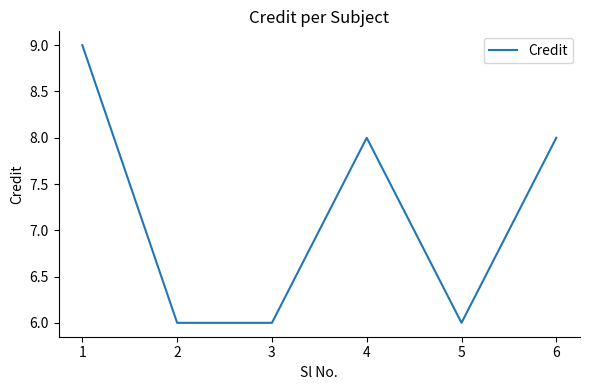

What is the average value?

7